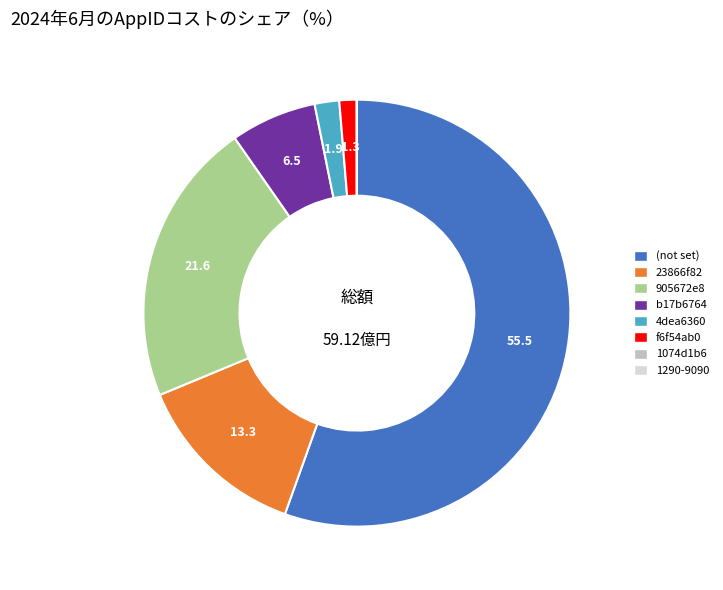

Is there a majority slice in this chart?

Yes